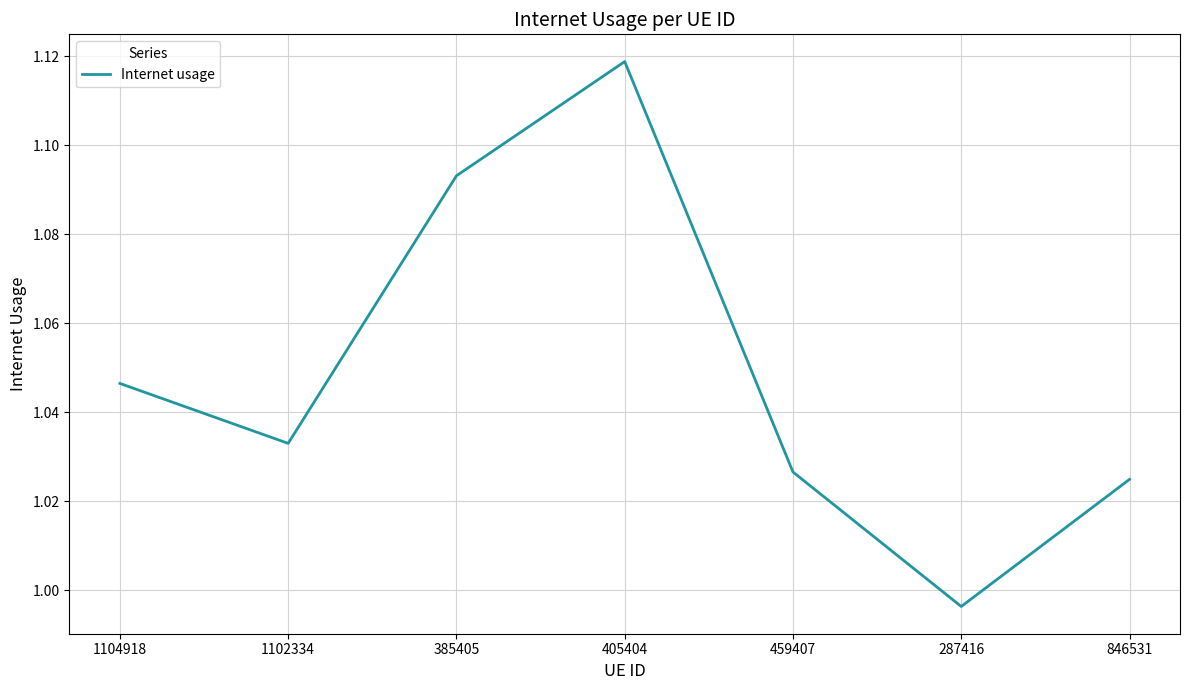

At which category does the data reach its first local valley?

1102334